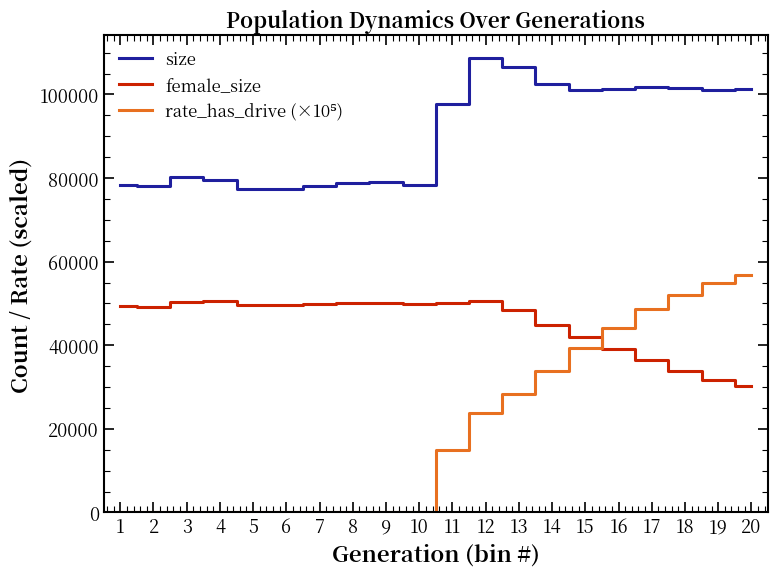

True or false: size has a value of 100971.0 at 15.

True